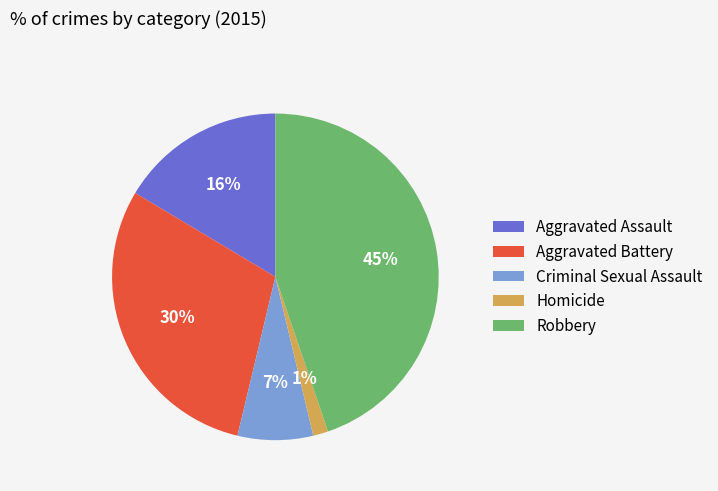

To the nearest percent, what percentage of the pie is Aggravated Battery?

30%